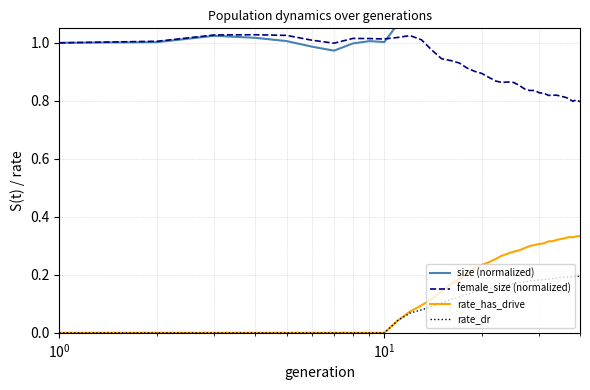

How many interior local peaks does the female_size (normalized) series have?

7